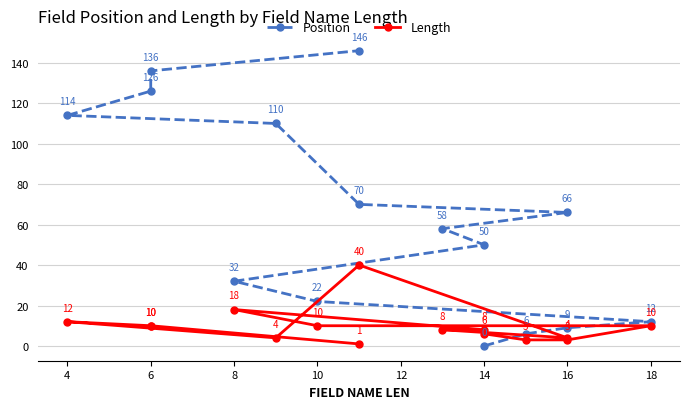

How many times do Length and Position cross each other?

1